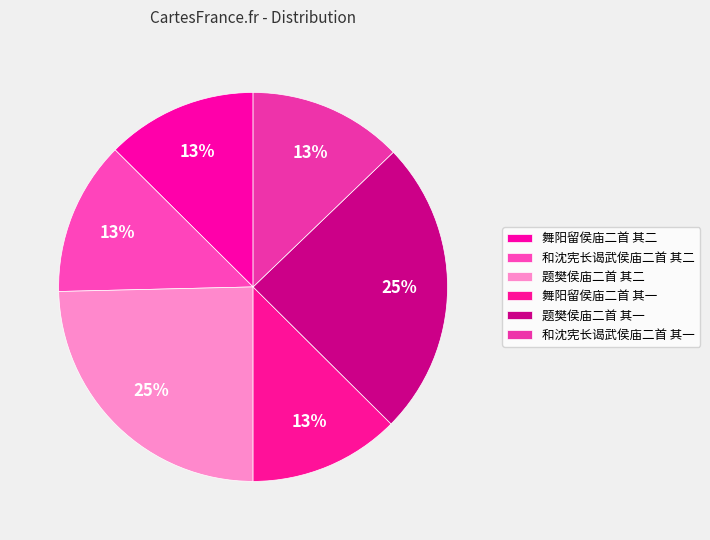

How many segments does this pie chart have?

6